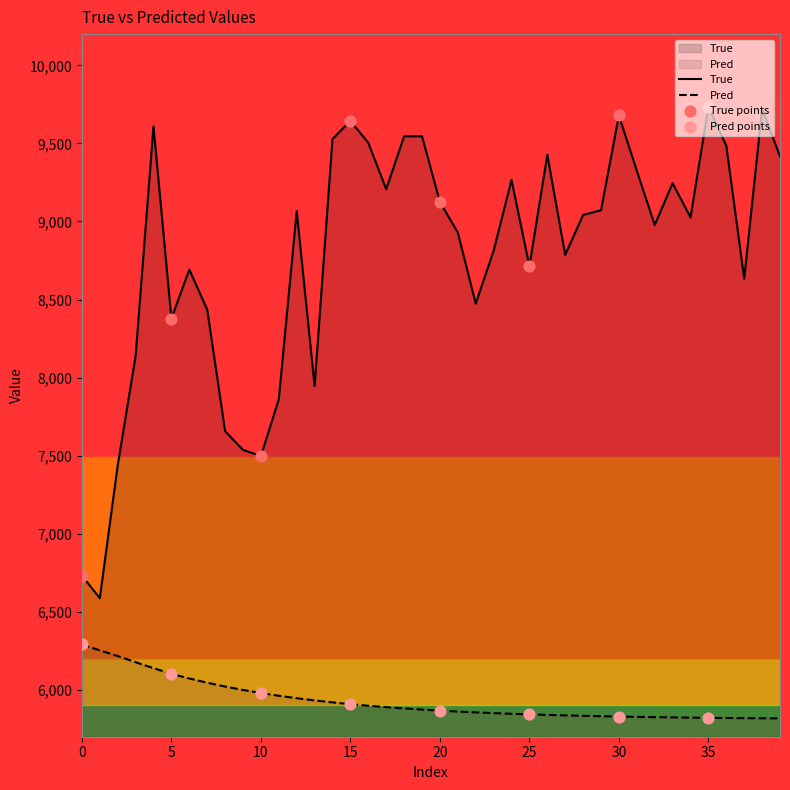

Which series has the largest Y range (max minus min)?

True